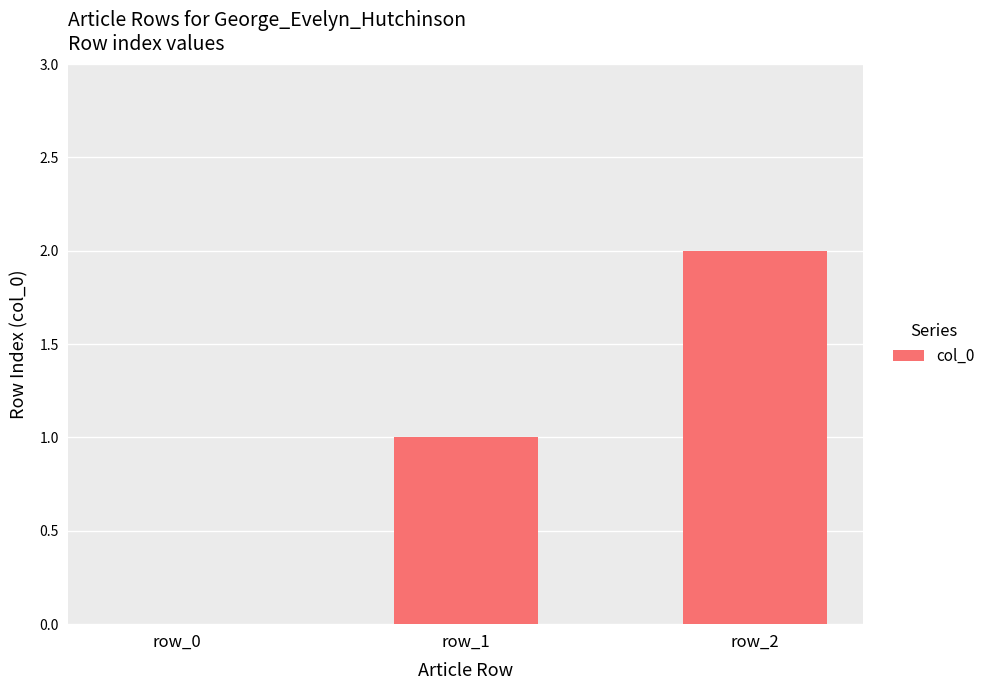

Reading left to right, extract all data points from this chart.

0	1	2